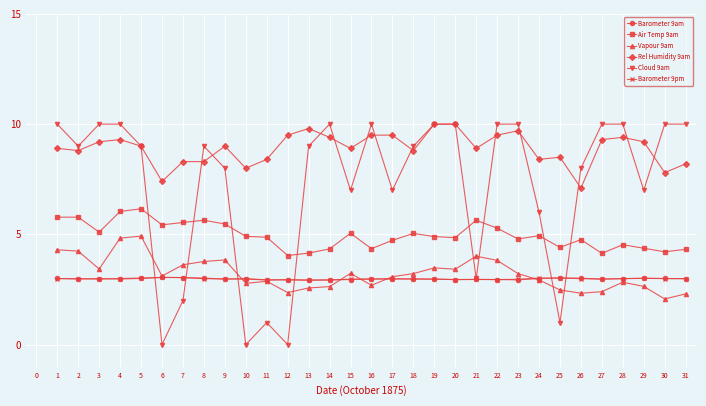

The value of Rel Humidity 9am at 17 is 5.6. True or false?

False